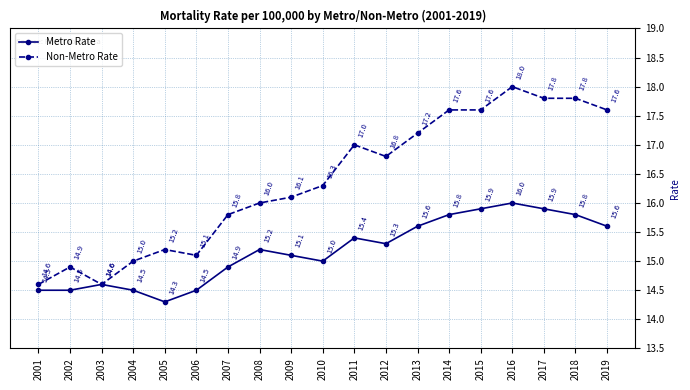

Rank the series by their average value, from highest to lowest.

Non-Metro Rate, Metro Rate